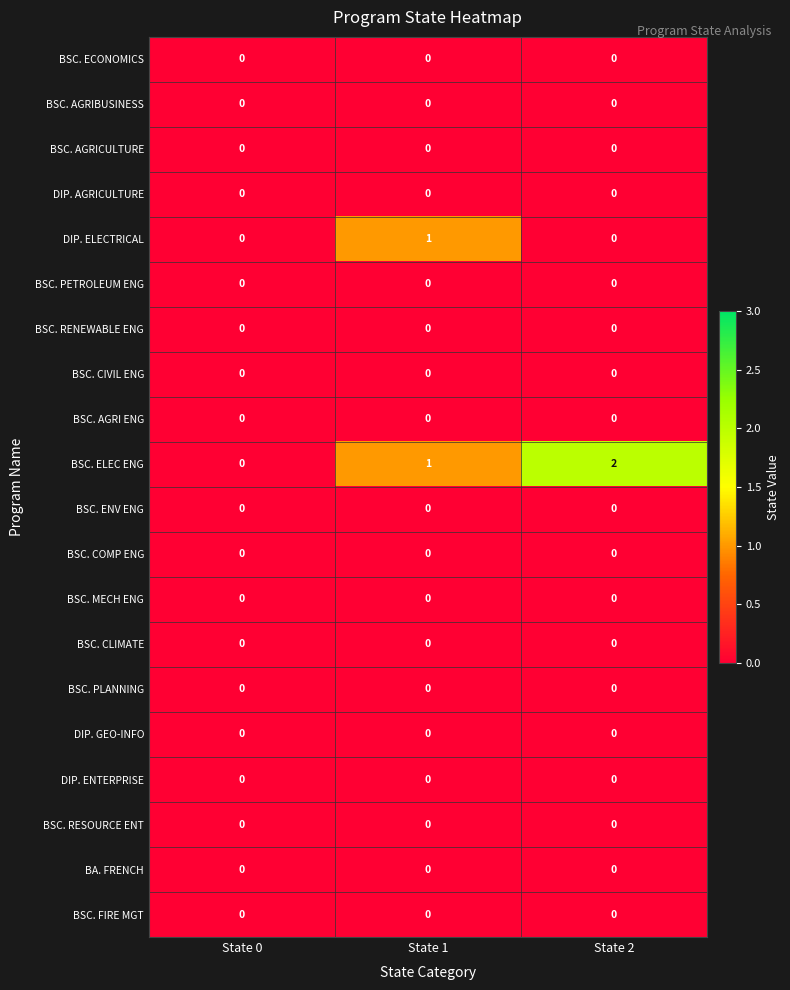

Which category has the highest value across all series?

State 2